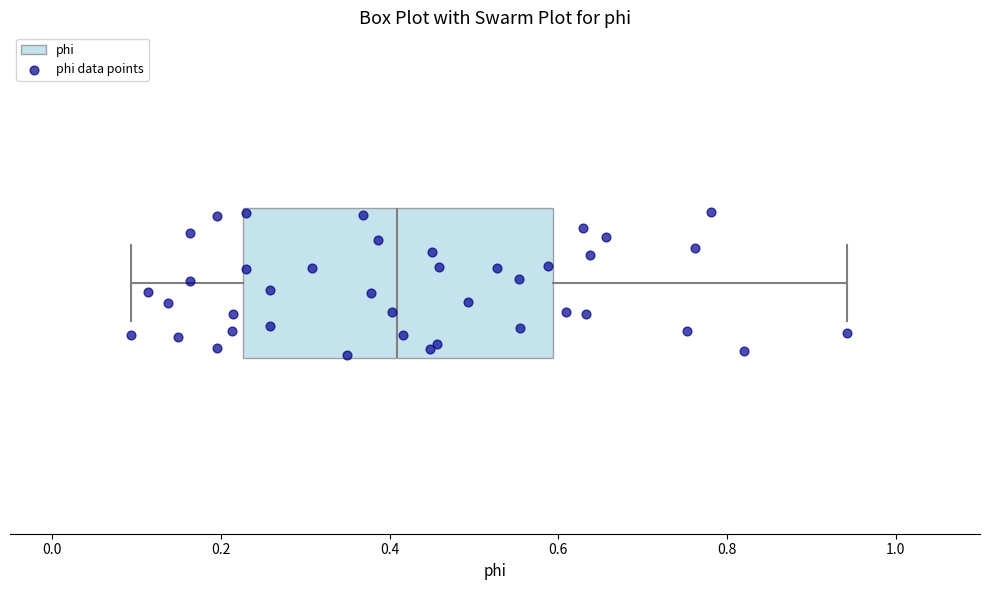

Where does the left whisker of the box end on the x-axis? The values are not printed on the chart, so give them approximately, as read against the axis.

0.10